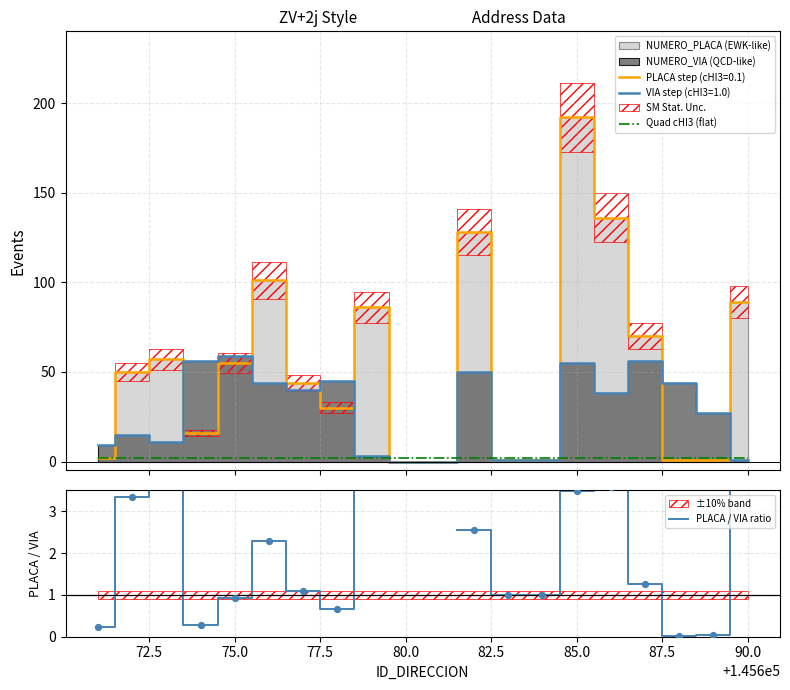

Is the value of Quad cHI3 (flat) at 87.5 greater than the value of PLACA / VIA ratio at 77.5?

Yes